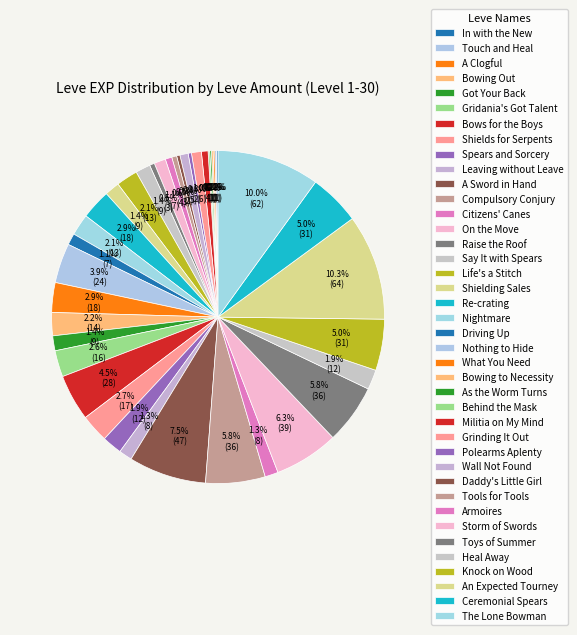

Is it true that Spears and Sorcery is 0% of the pie?

True